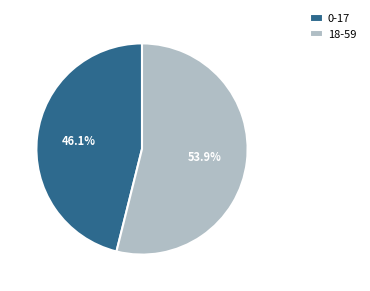

How many segments does this pie chart have?

2